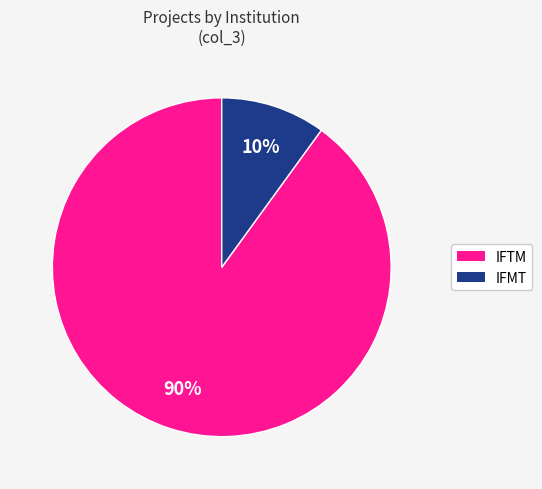

Is it true that IFTM is 99% of the pie?

False